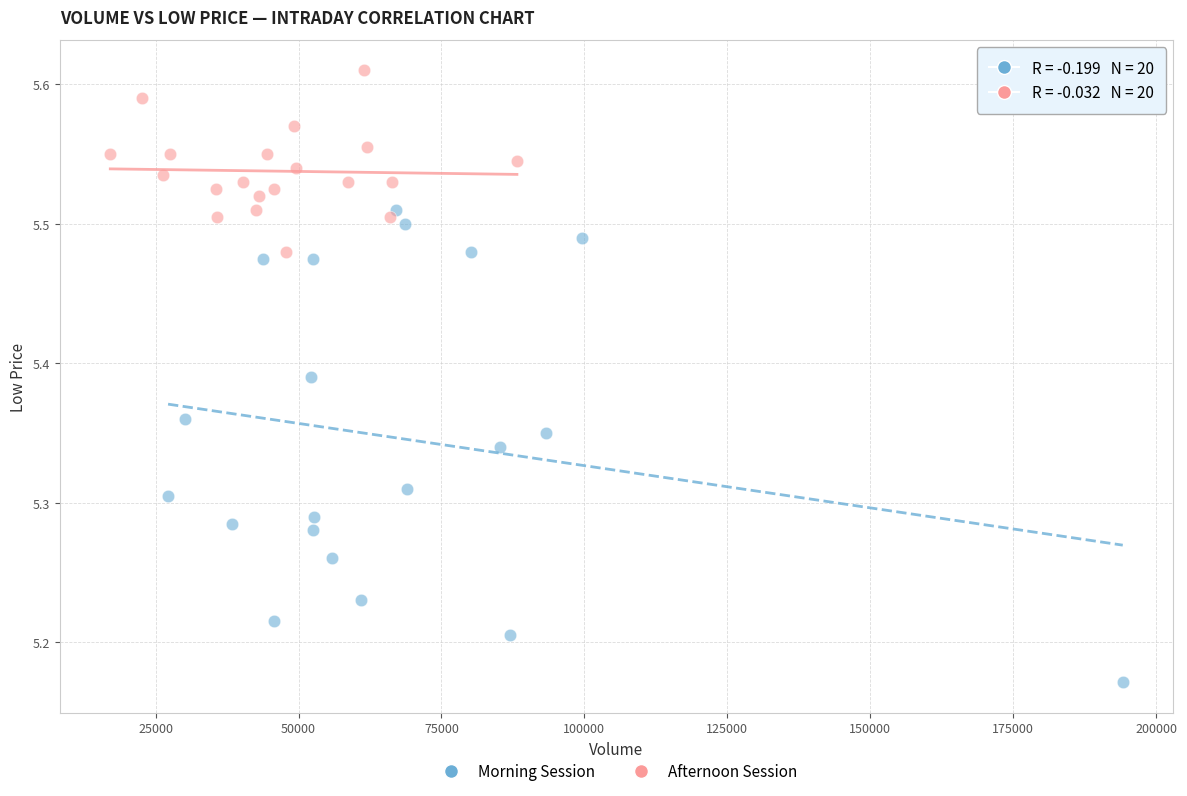

What are all the series names shown in the legend?

Morning Session, Afternoon Session